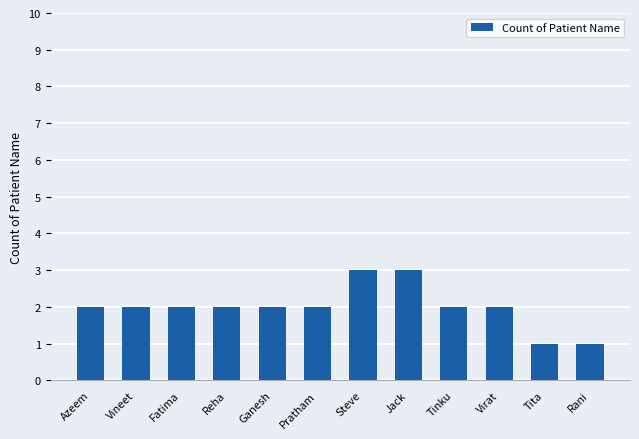

The chart shows a value of 2 at Fatima. True or false?

True